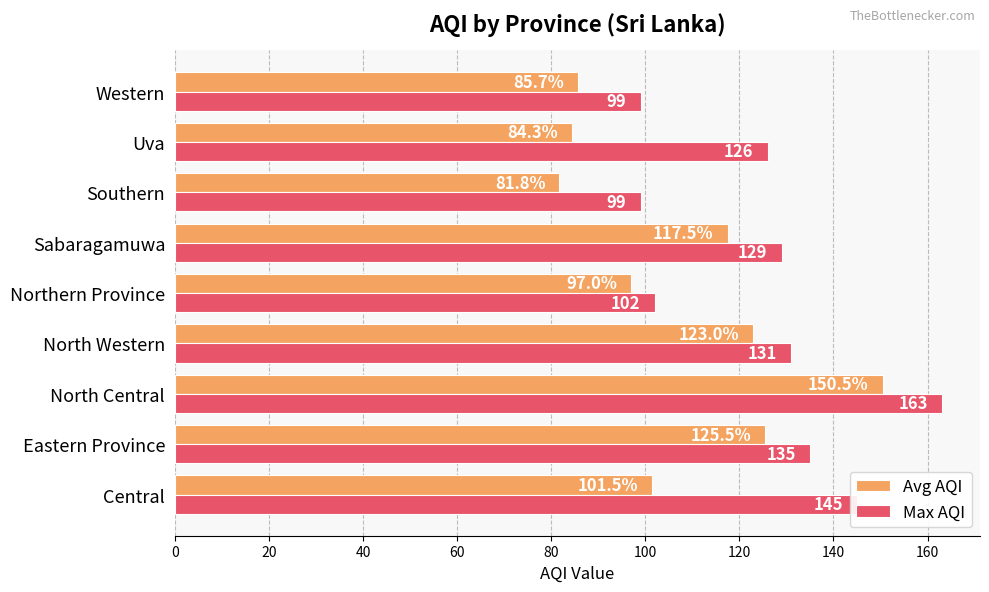

At which category is the sum across all series the highest?

North Central